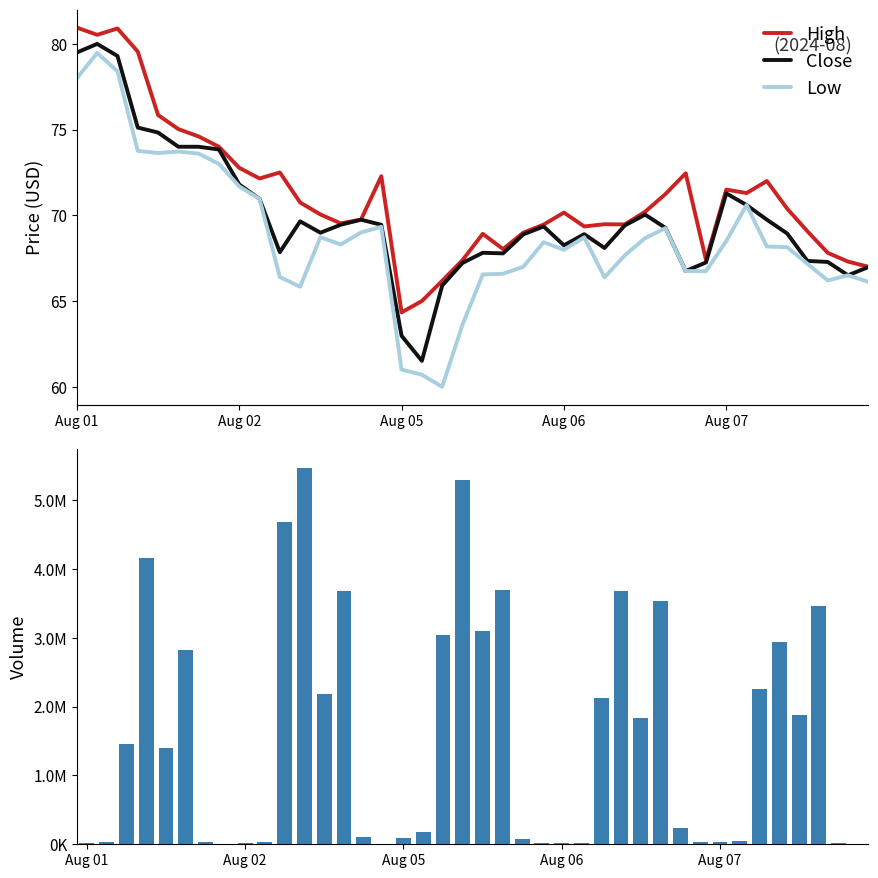

True or false: Low and High intersect in this chart.

False